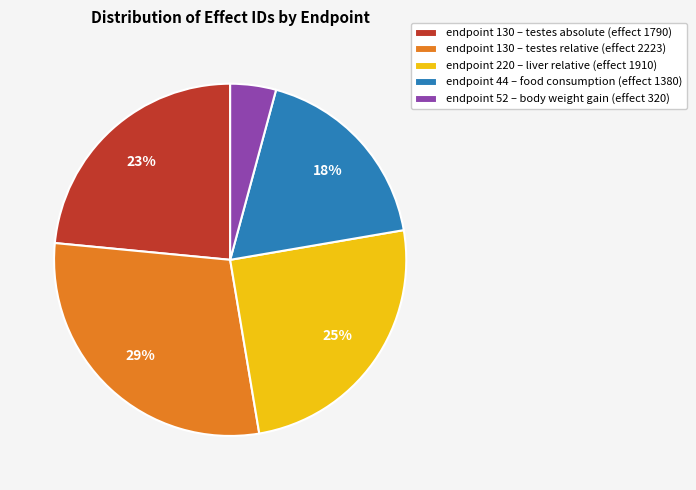

Is there any slice that represents more than half of the pie?

No